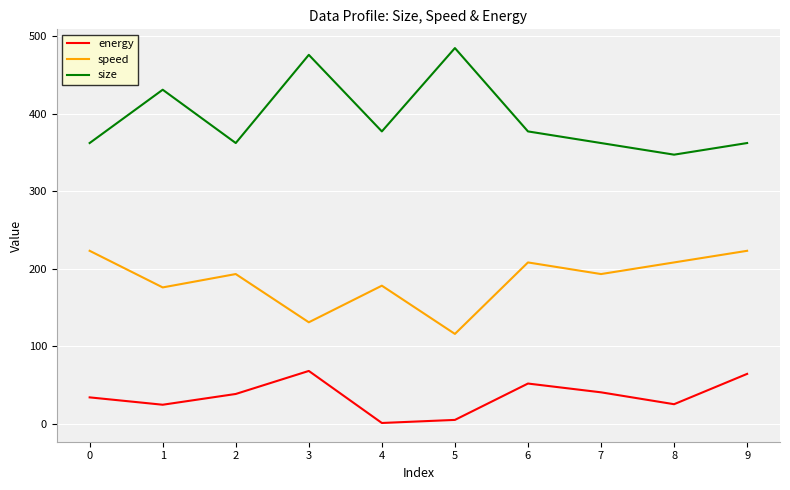

Rank the series at 5 from highest to lowest value.

size, speed, energy